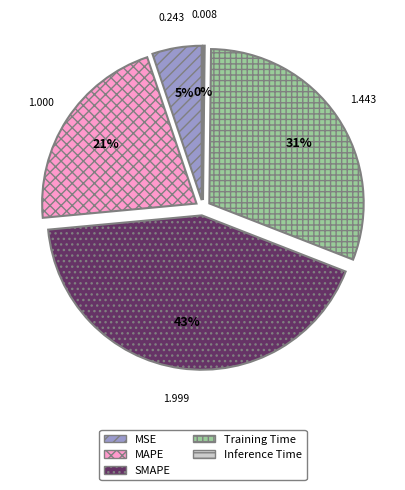

Is MSE the majority of the pie?

No